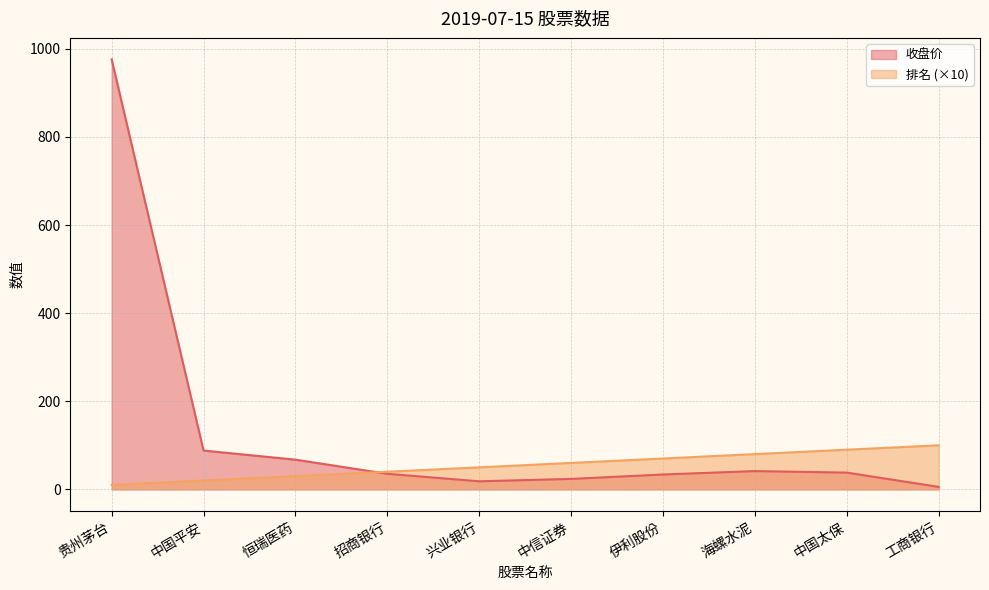

Which series has the largest total across all categories?

收盘价